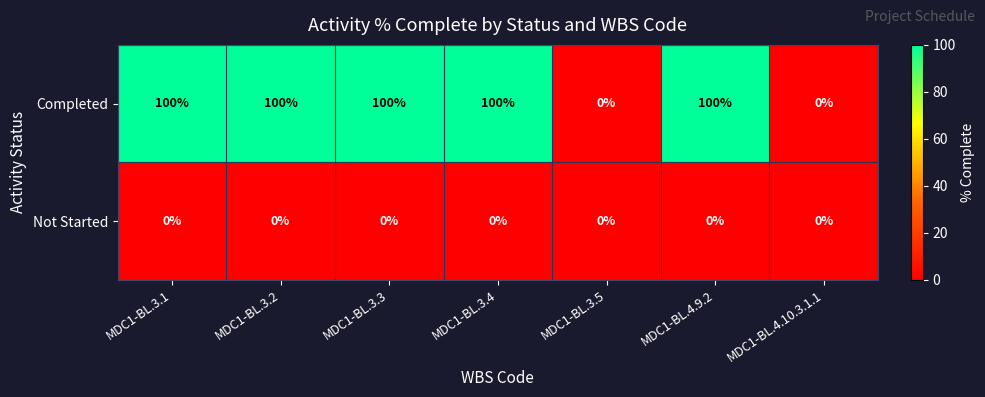

Between MDC1-BL.3.2 and MDC1-BL.3.5, which series saw the biggest shift?

Completed